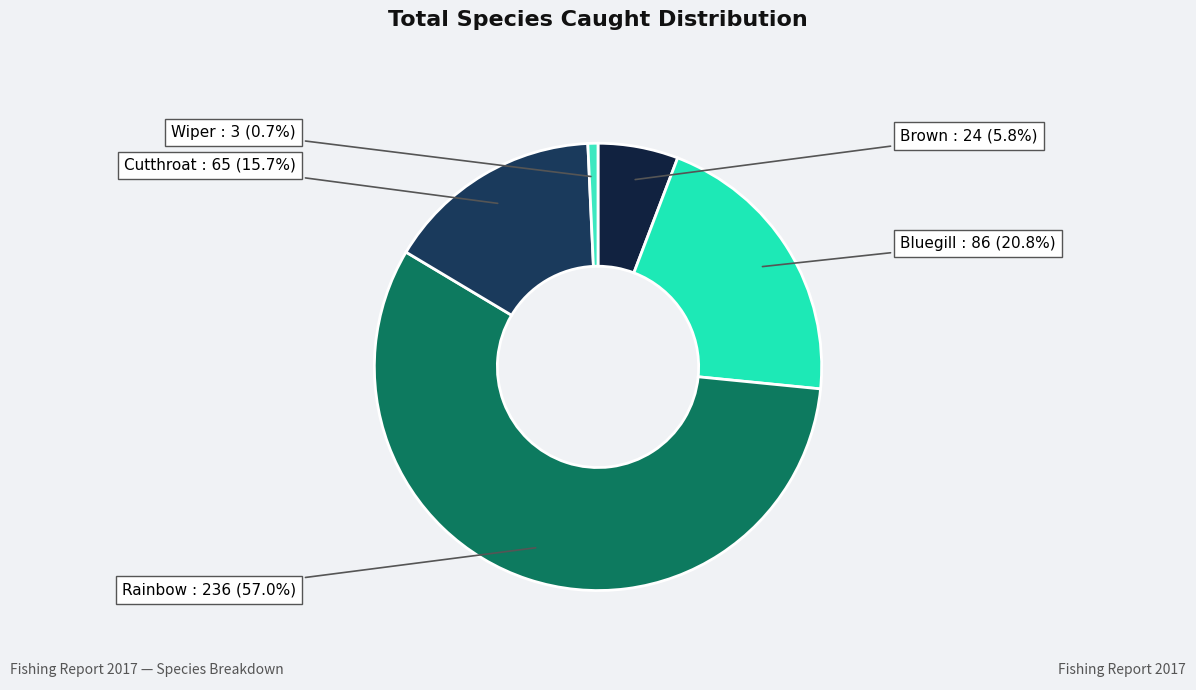

To the nearest percent, what is the difference between the largest and smallest slice percentages?

56%